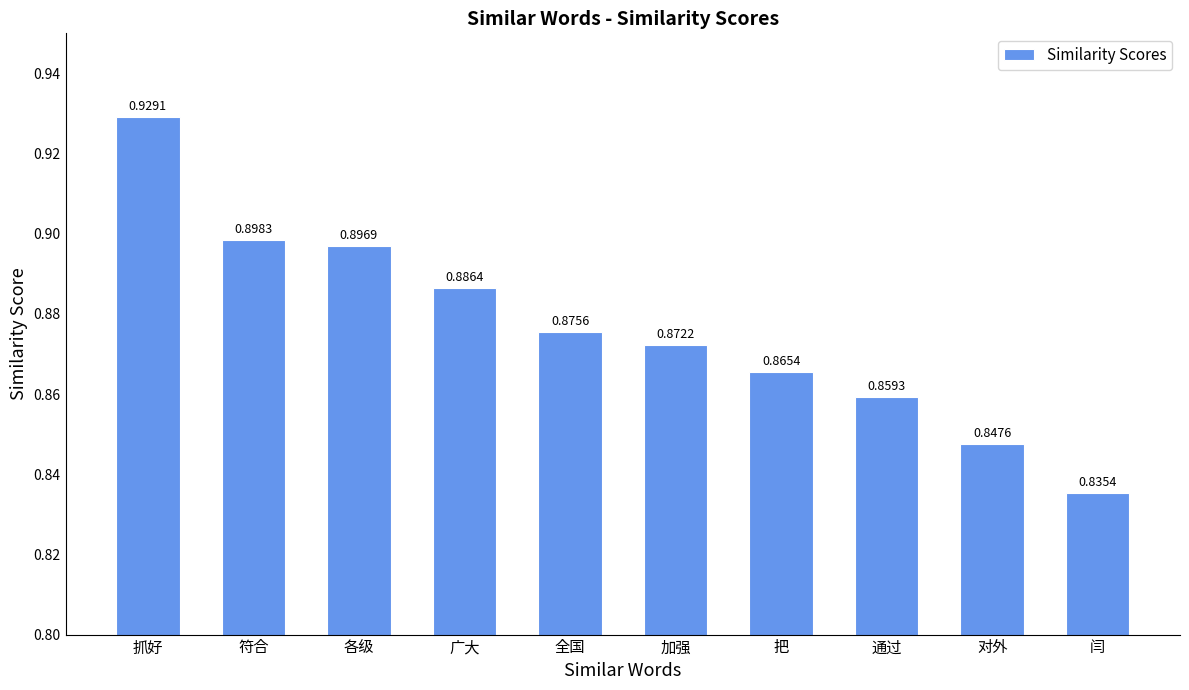

What is the label of the 1st bar from the left?

抓好